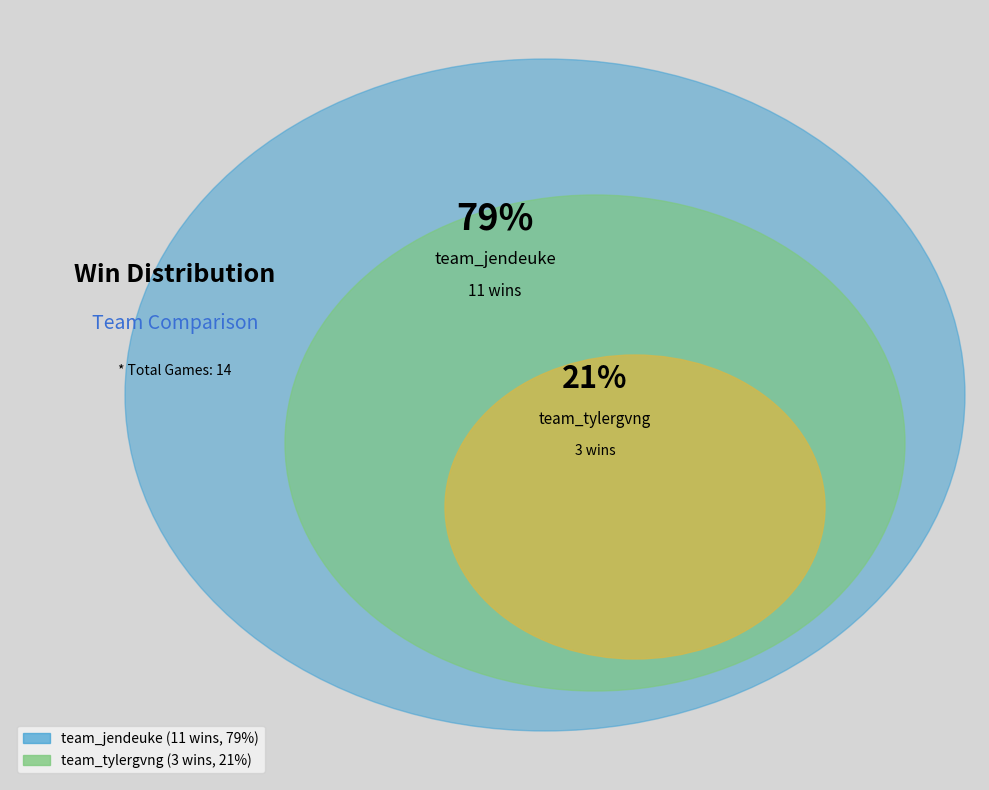

Do team_jendeuke and team_tylergvng together represent more than half of the pie?

Yes